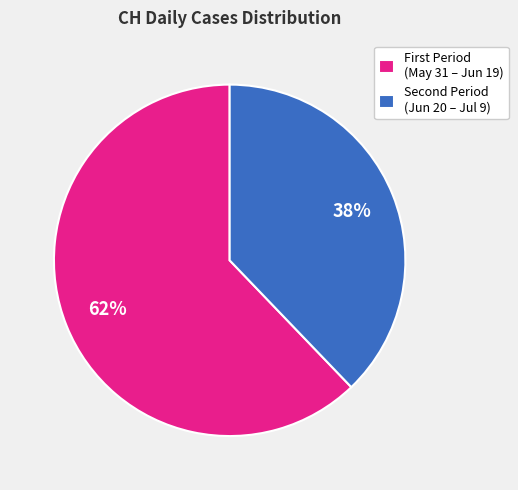

To the nearest percent, what is the average slice percentage?

50%